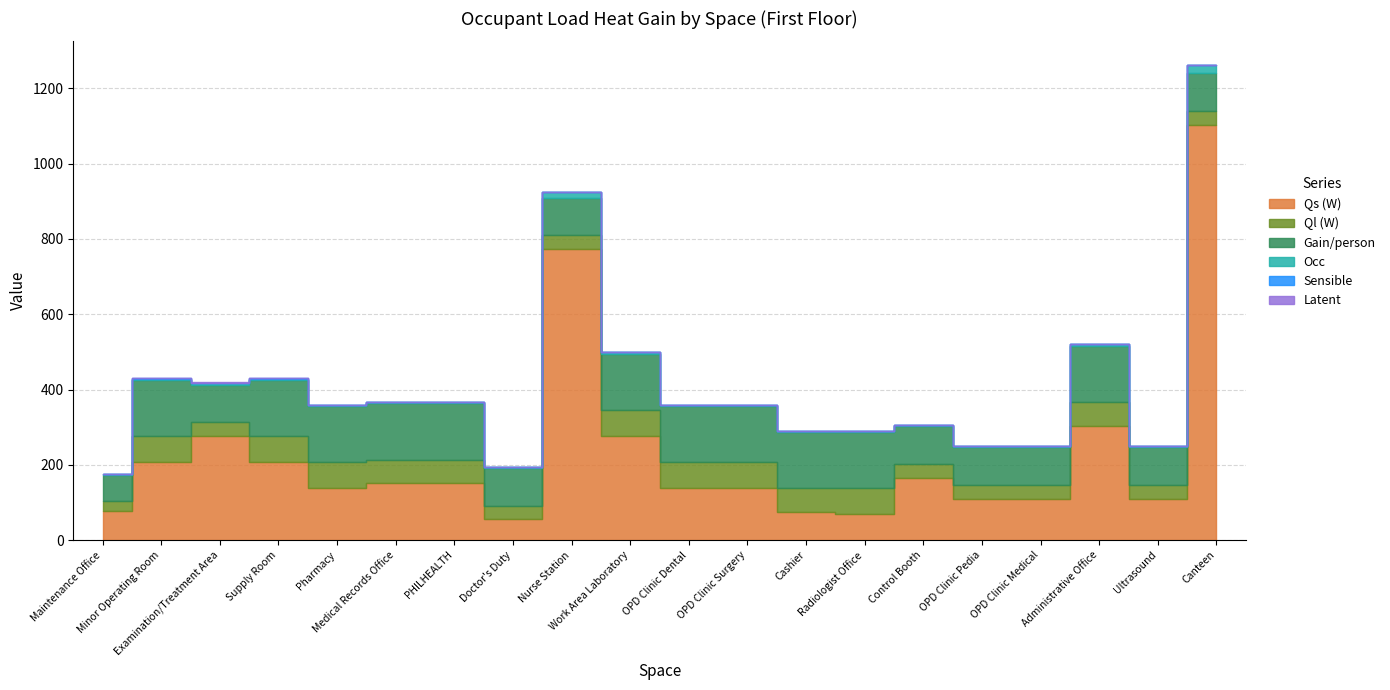

What is the total value across all series at Nurse Station?

924.6